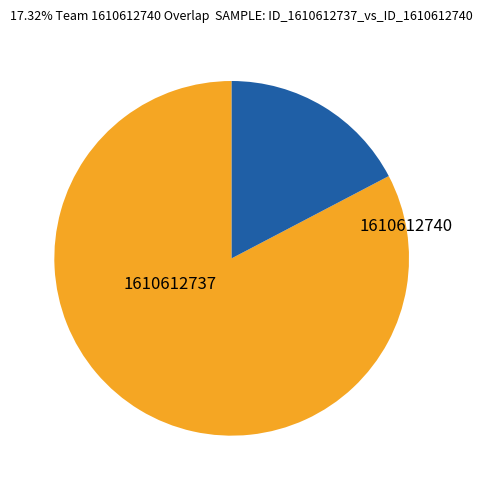

Is there a majority slice in this chart?

Yes